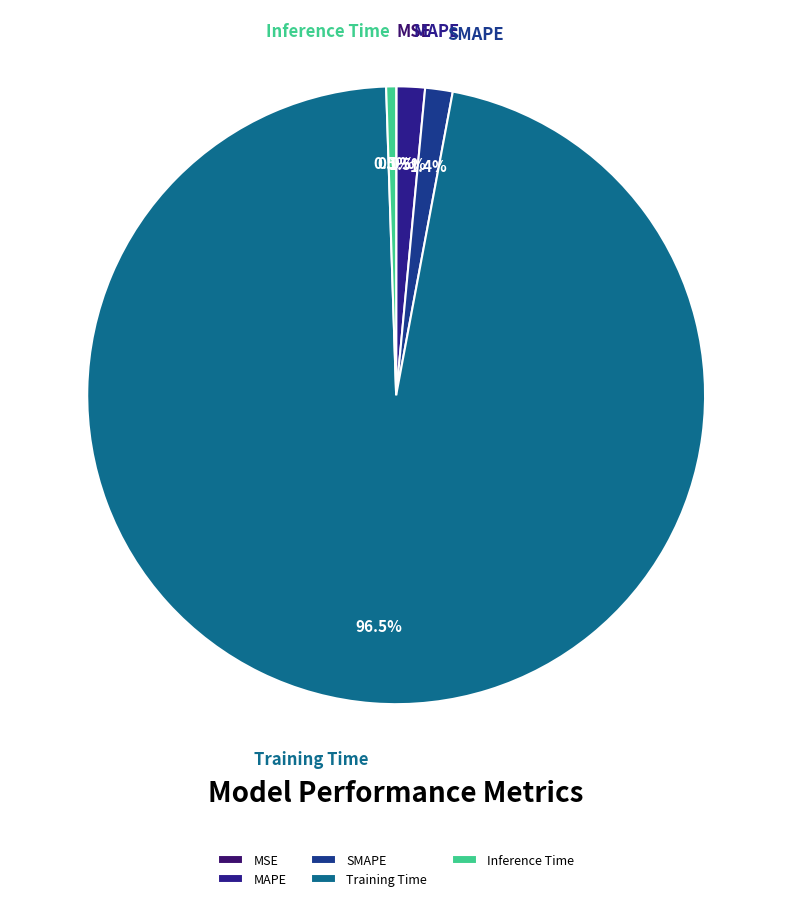

Which category has the biggest portion of the pie?

Training Time